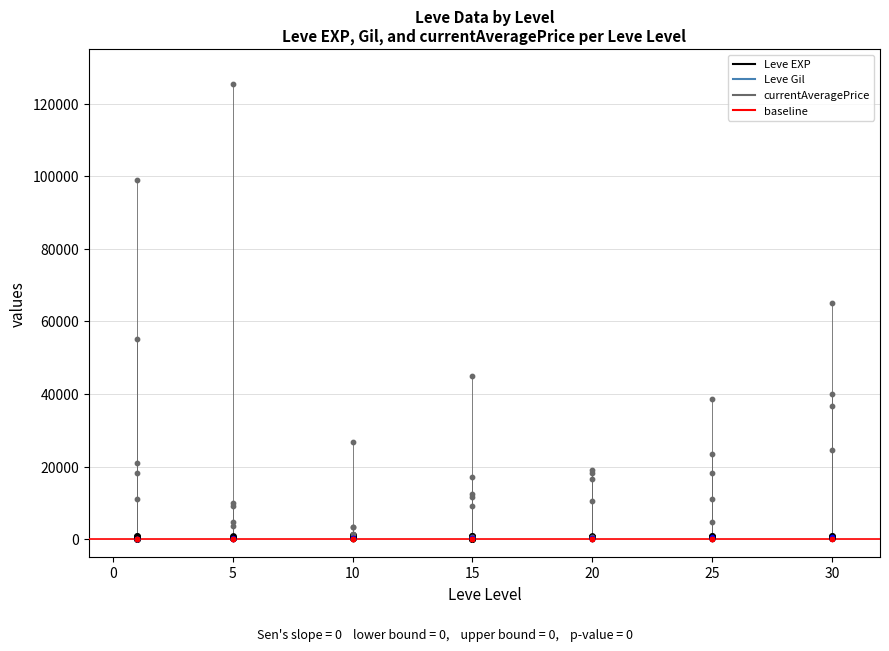

Which series has the largest Y range (max minus min)?

currentAveragePrice